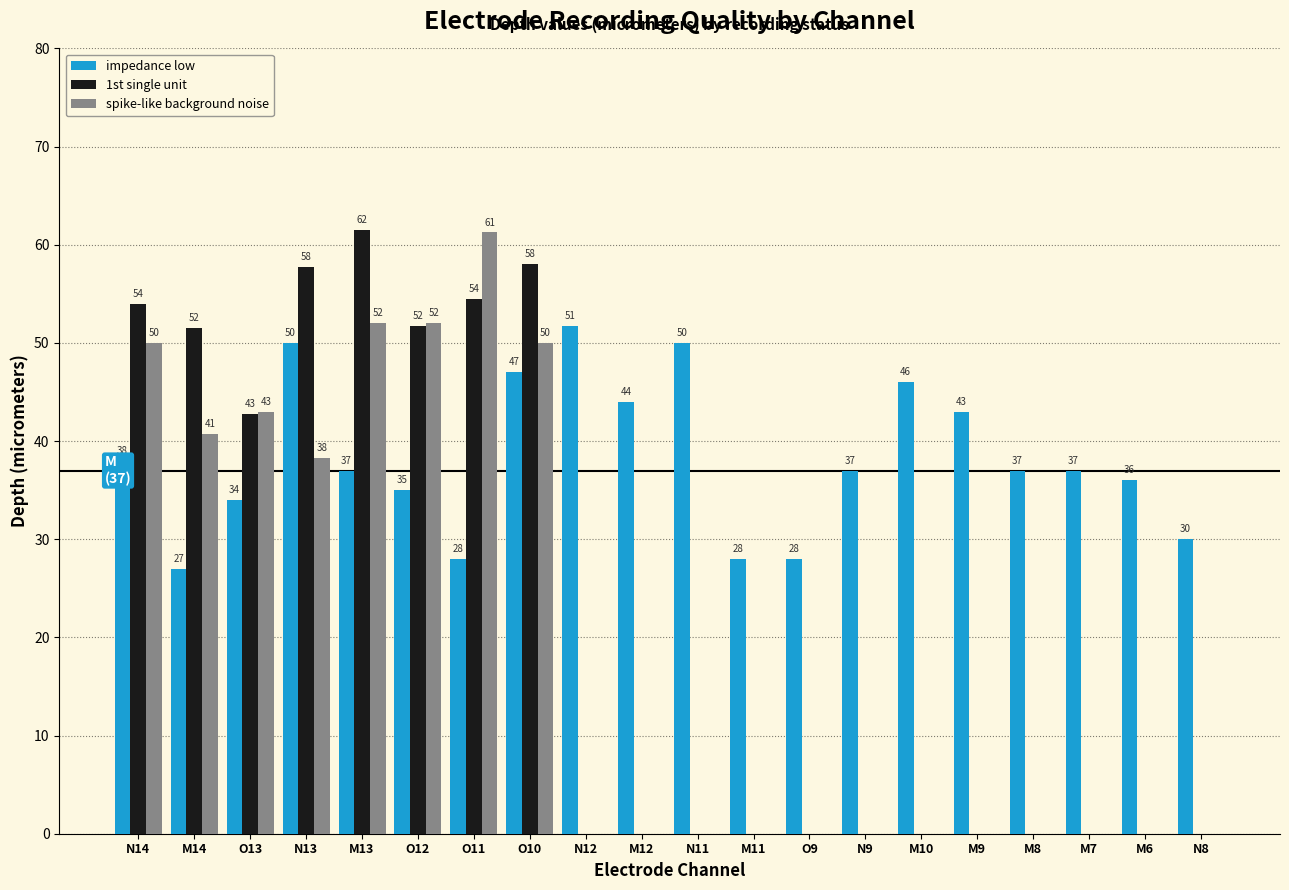

Which label corresponds to the largest value in the chart?

M13